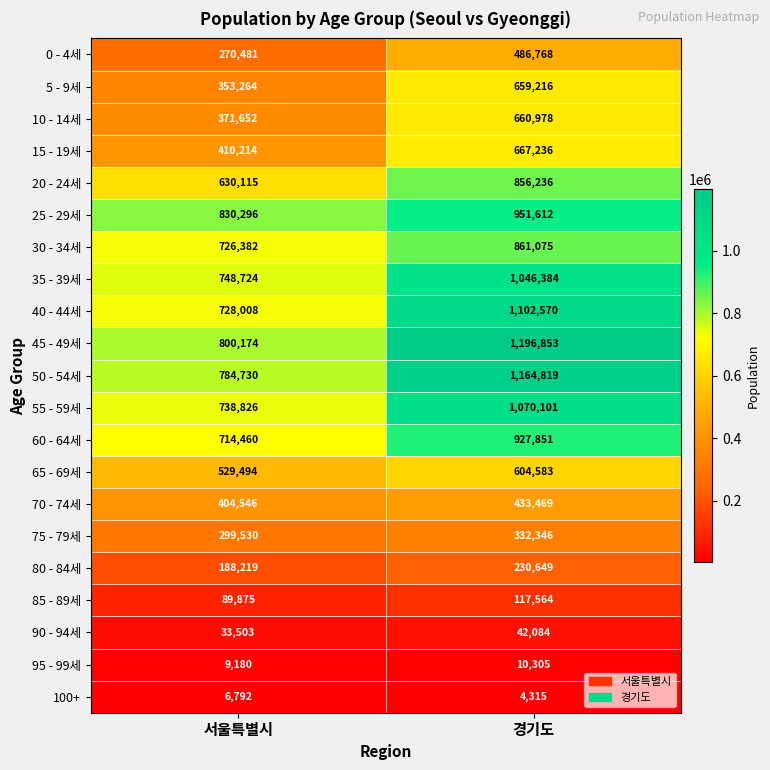

What is the difference between the 0 - 4세 values at 서울특별시 and 경기도?

216287